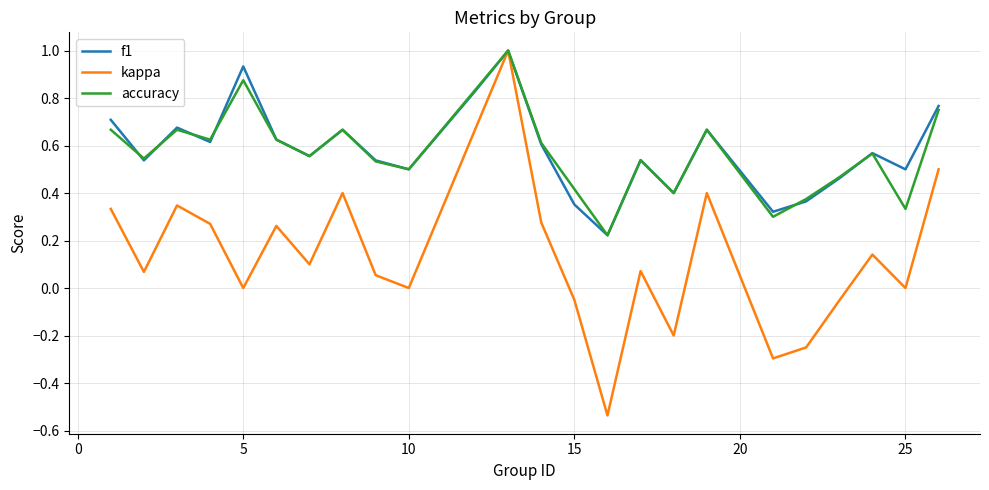

Which series has the widest spread of values?

kappa